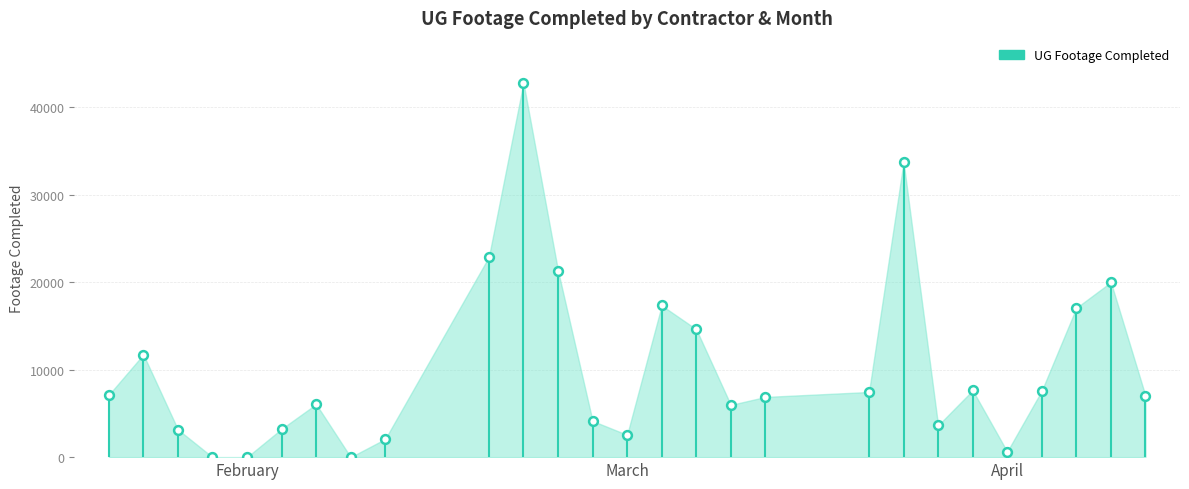

What is the range of X values (max minus min)?

30